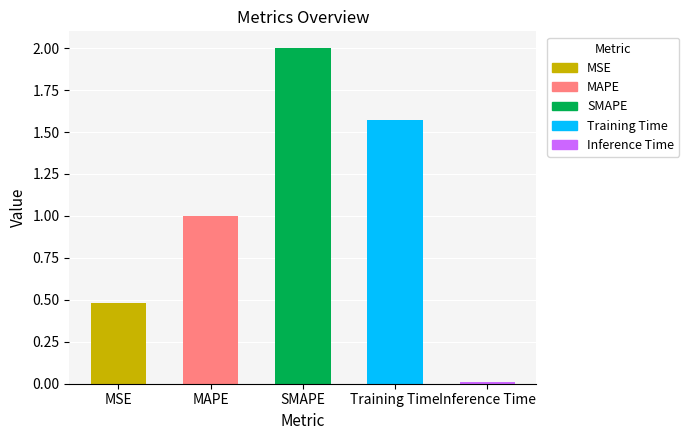

What is the sum of all values?

5.1